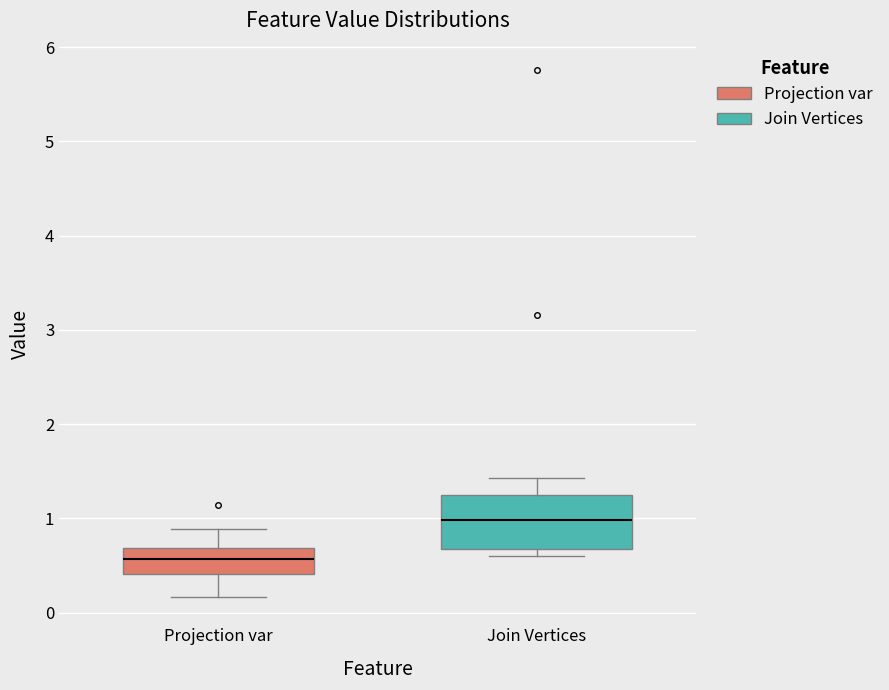

Reading left to right, read every box against the y-axis: the position of its median line, the range the box covers, and the ends of its whiskers. The values are not printed on the chart, so give them approximately, as read against the axis.

Projection var: median 0.6, box 0.4 to 0.7, whiskers 0.2 to 0.9
Join Vertices: median 1.0, box 0.7 to 1.2, whiskers 0.6 to 1.4